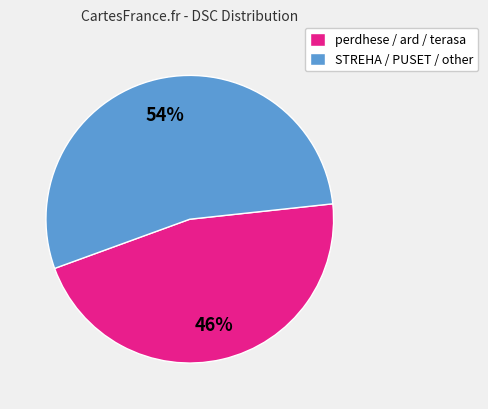

Combined, do perdhese / ard / terasa and STREHA / PUSET / other account for over 50%?

Yes